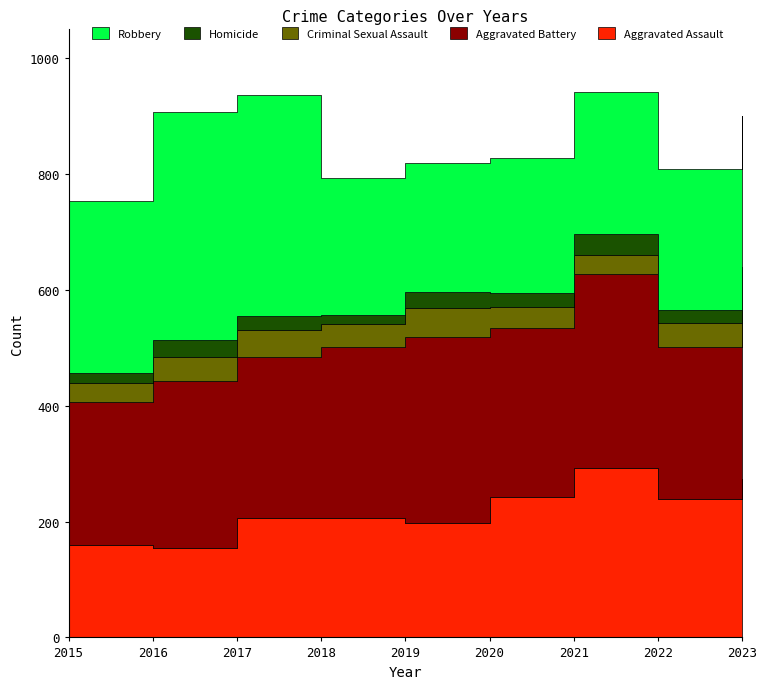

Which series has the largest total across all categories?

Aggravated Battery